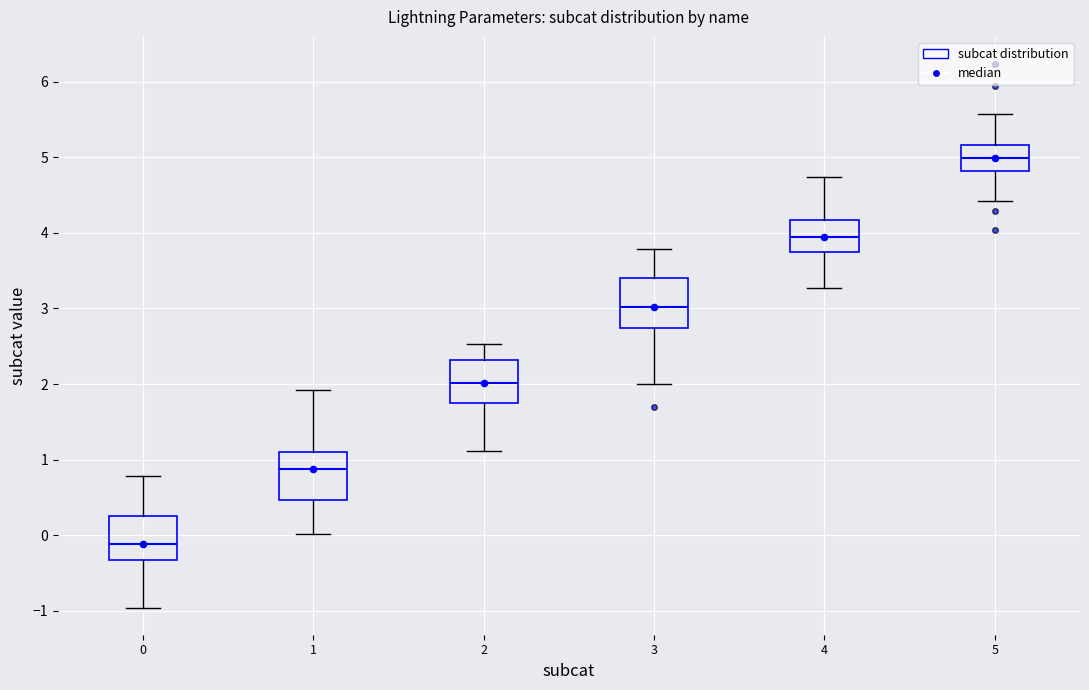

Reading left to right, transcribe this box plot: for each box, give where its median line is, the range the box spans, and where its two whiskers end, as read against the y-axis. The values are not printed on the chart, so give them approximately, as read against the axis.

0: median -0.1, box -0.3 to 0.3, whiskers -1.0 to 0.8
1: median 0.9, box 0.5 to 1.1, whiskers 0.0 to 1.9
2: median 2.0, box 1.7 to 2.3, whiskers 1.1 to 2.5
3: median 3.0, box 2.7 to 3.4, whiskers 2.0 to 3.8
4: median 3.9, box 3.7 to 4.2, whiskers 3.3 to 4.7
5: median 5.0, box 4.8 to 5.2, whiskers 4.4 to 5.6